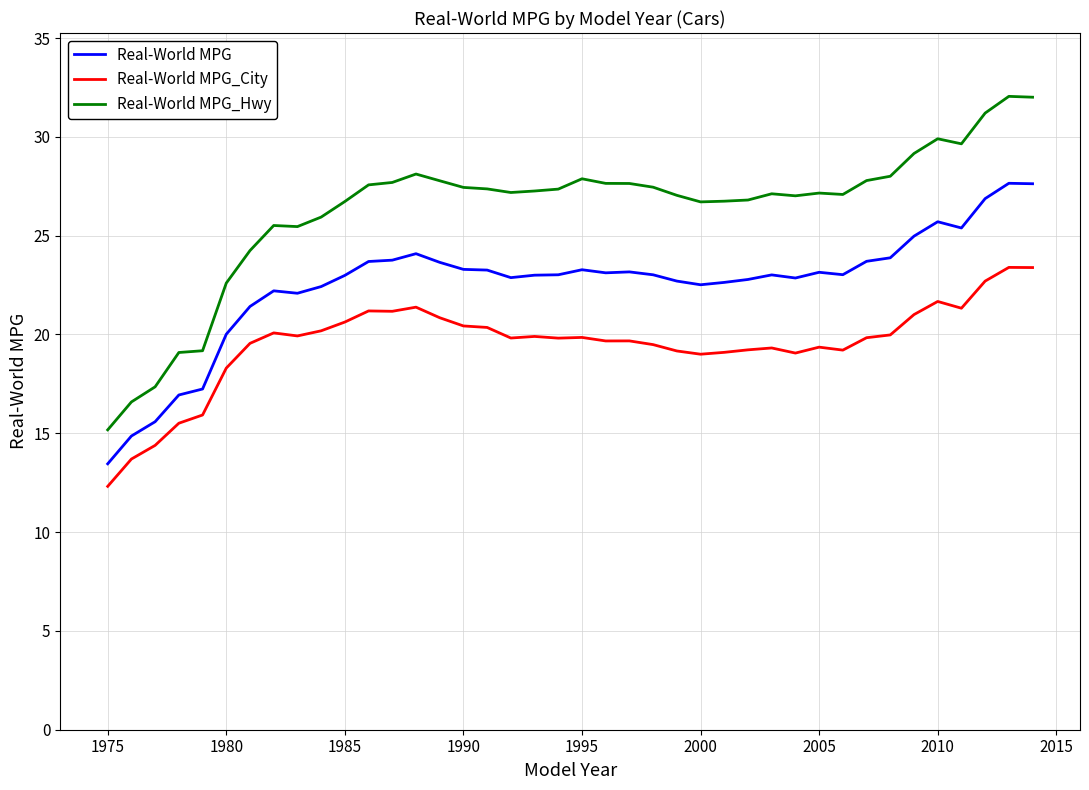

What is the average value of the Real-World MPG_Hwy series?

26.3